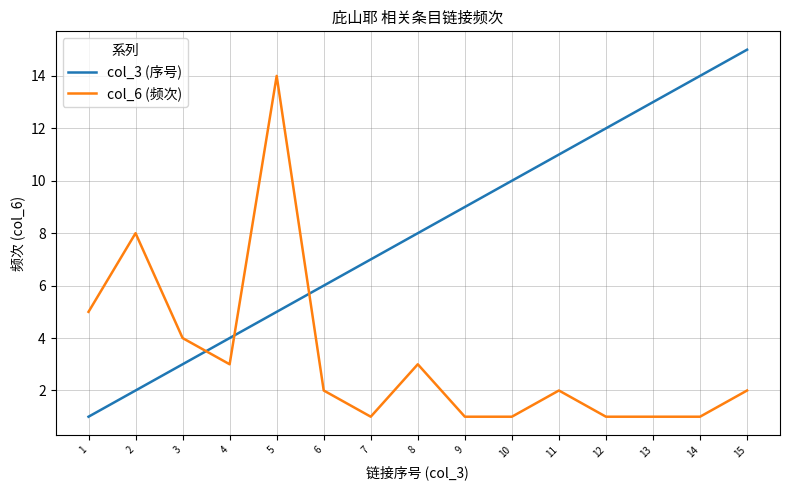

At which category is the sum across all series the highest?

5